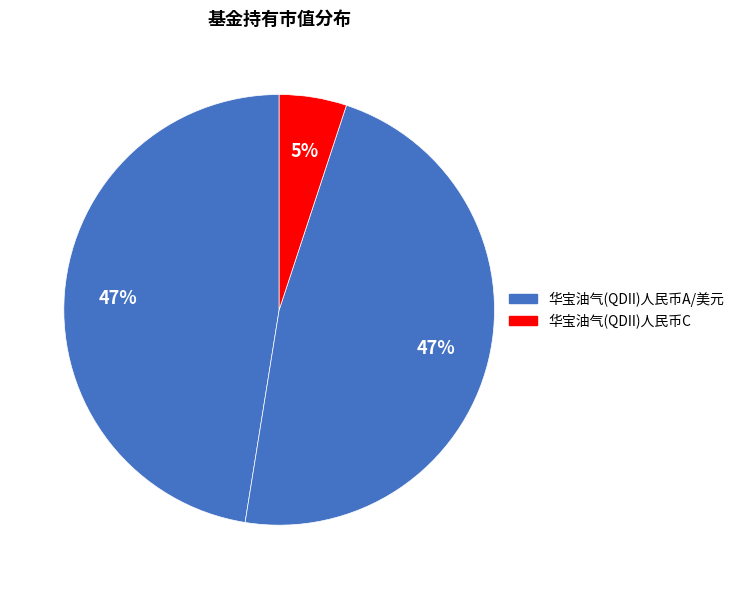

How many segments does this pie chart have?

3